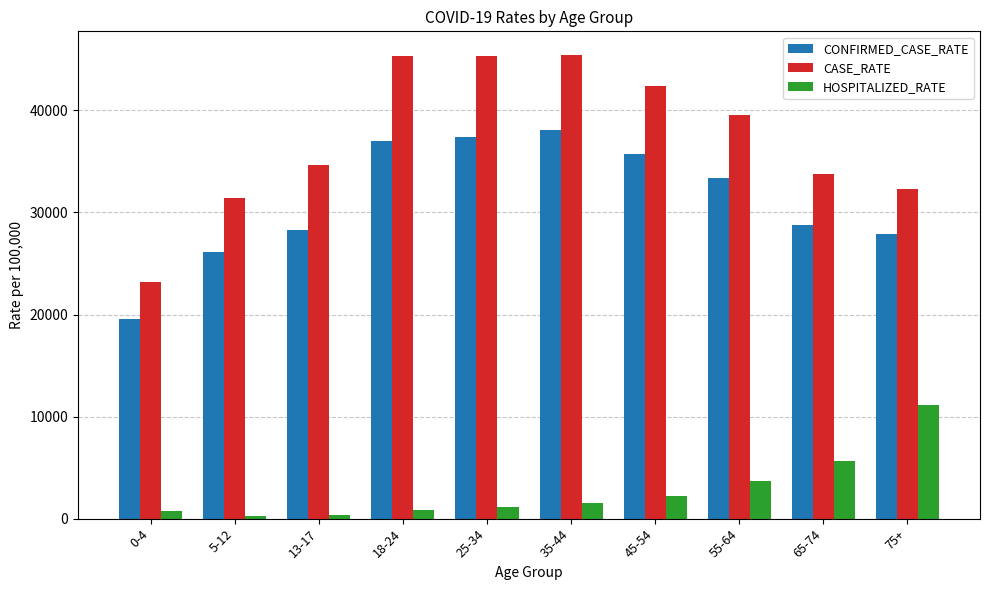

What is the difference between the highest and lowest values at 5-12?

31147.5